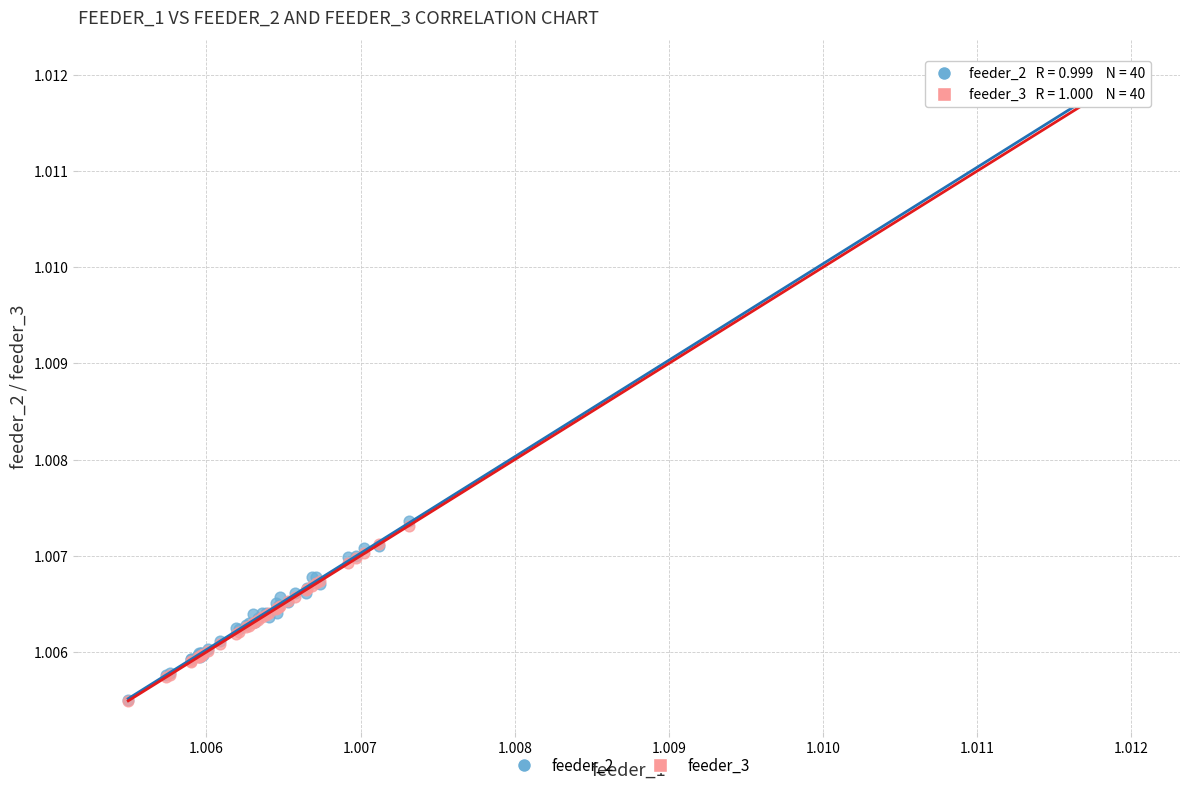

What are all the series names shown in the legend?

feeder_2, feeder_3